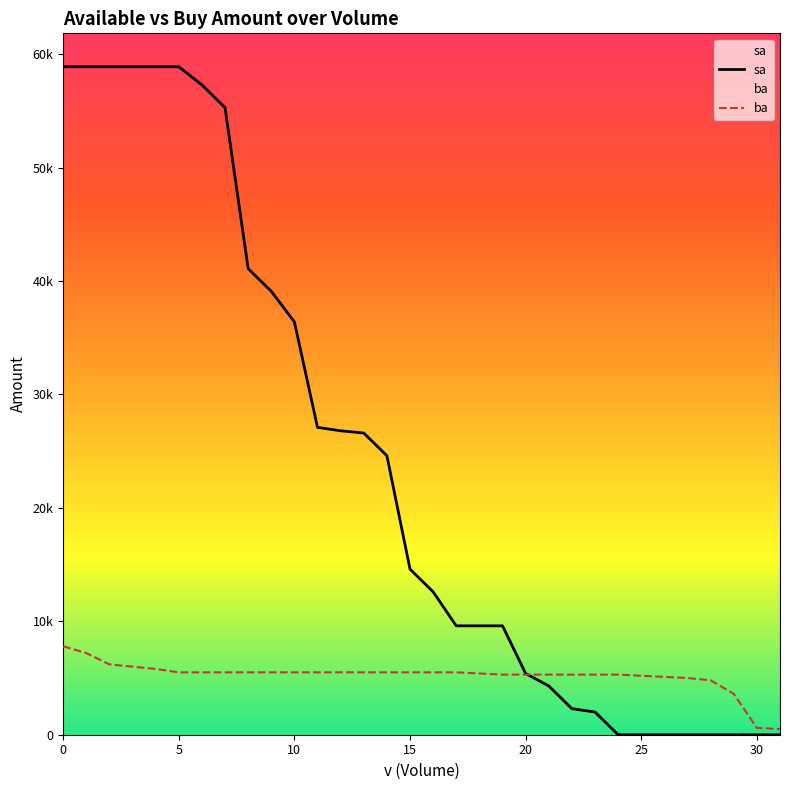

What is the maximum value shown in the chart?

58900